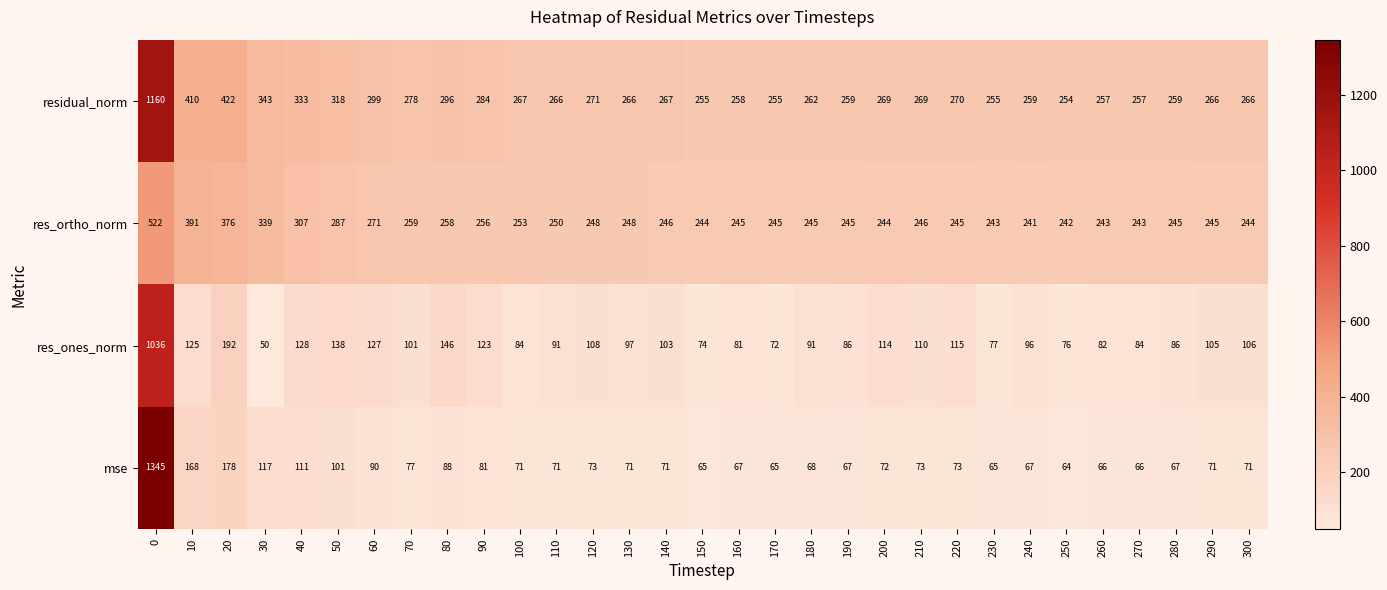

Count the number of categories in the chart.

31